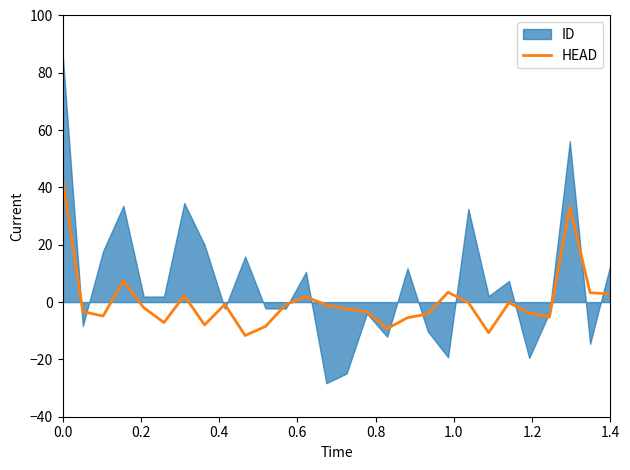

What is the sum of all values?

4.6